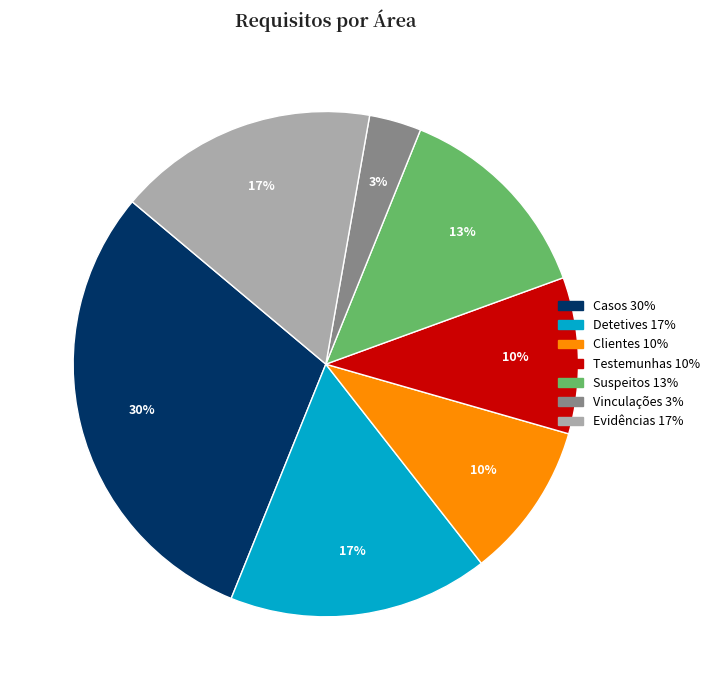

Does Detetives account for over 50% of the chart?

No